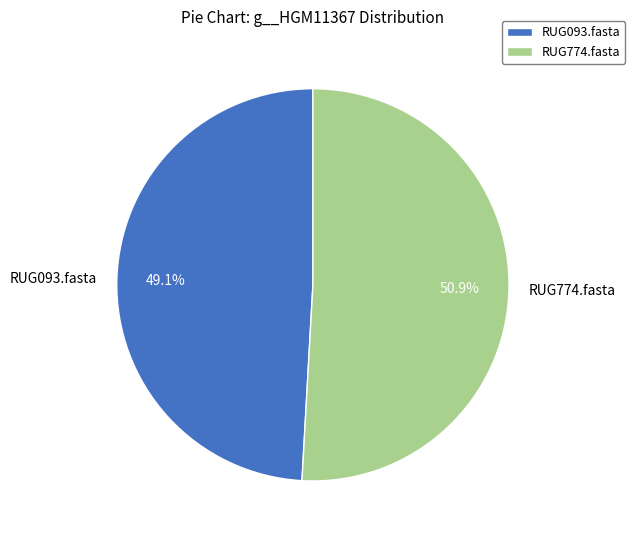

How many slices are in this pie chart?

2